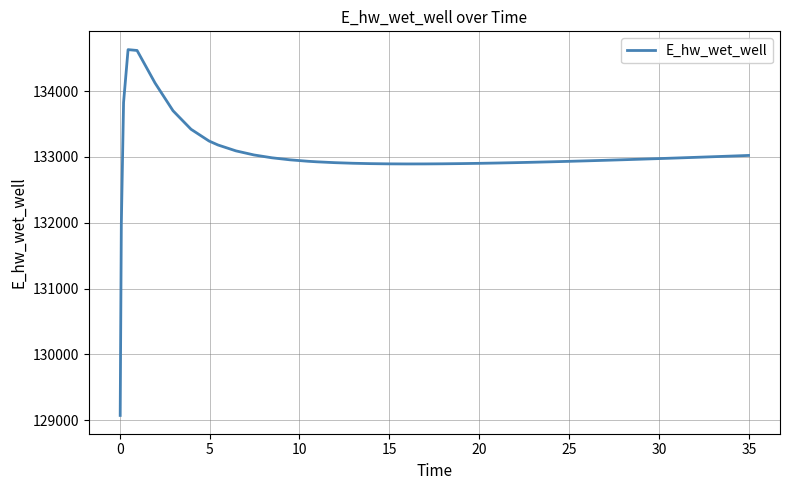

What is the difference between the maximum and minimum values?

5559.6